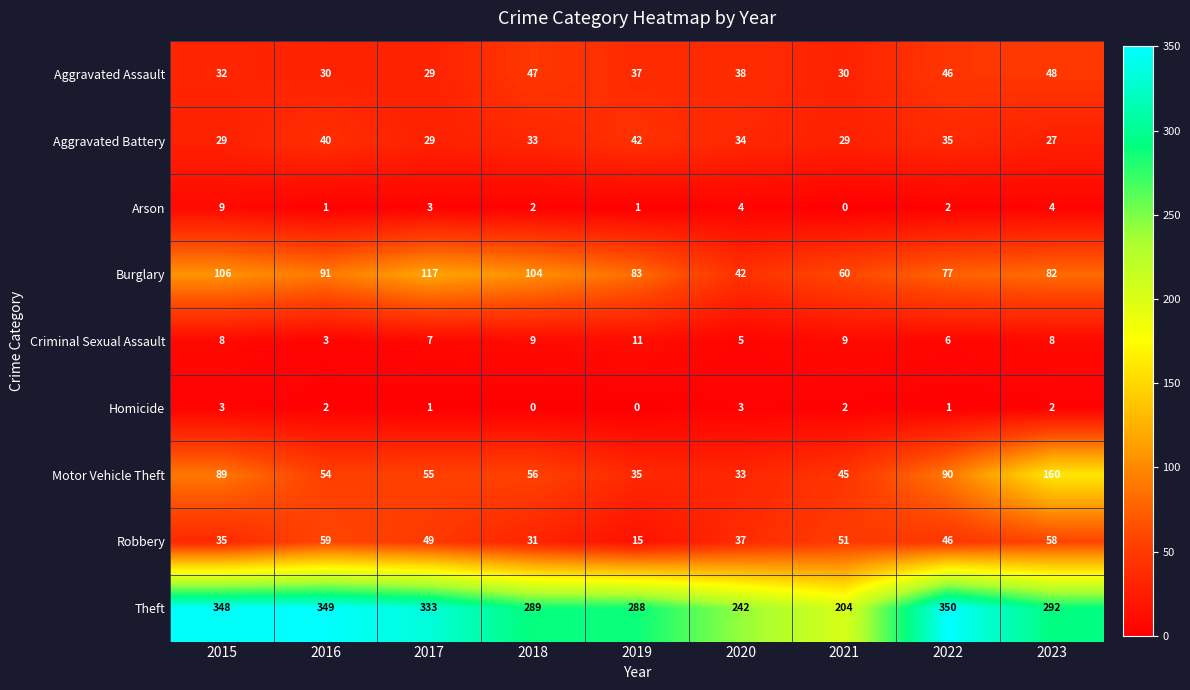

Which series has the largest range (max minus min)?

Theft